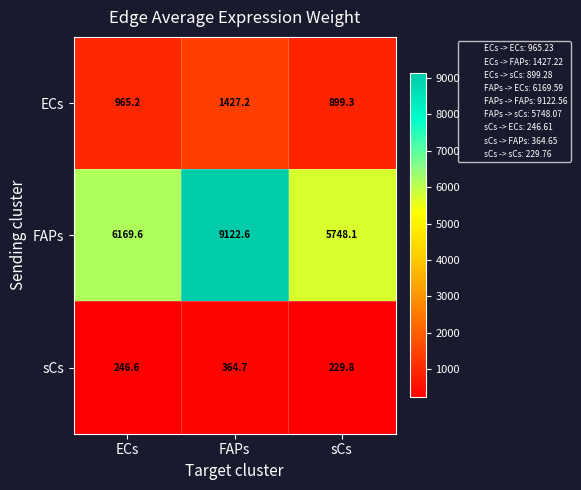

What is the difference between the highest and lowest values at FAPs?

8757.9